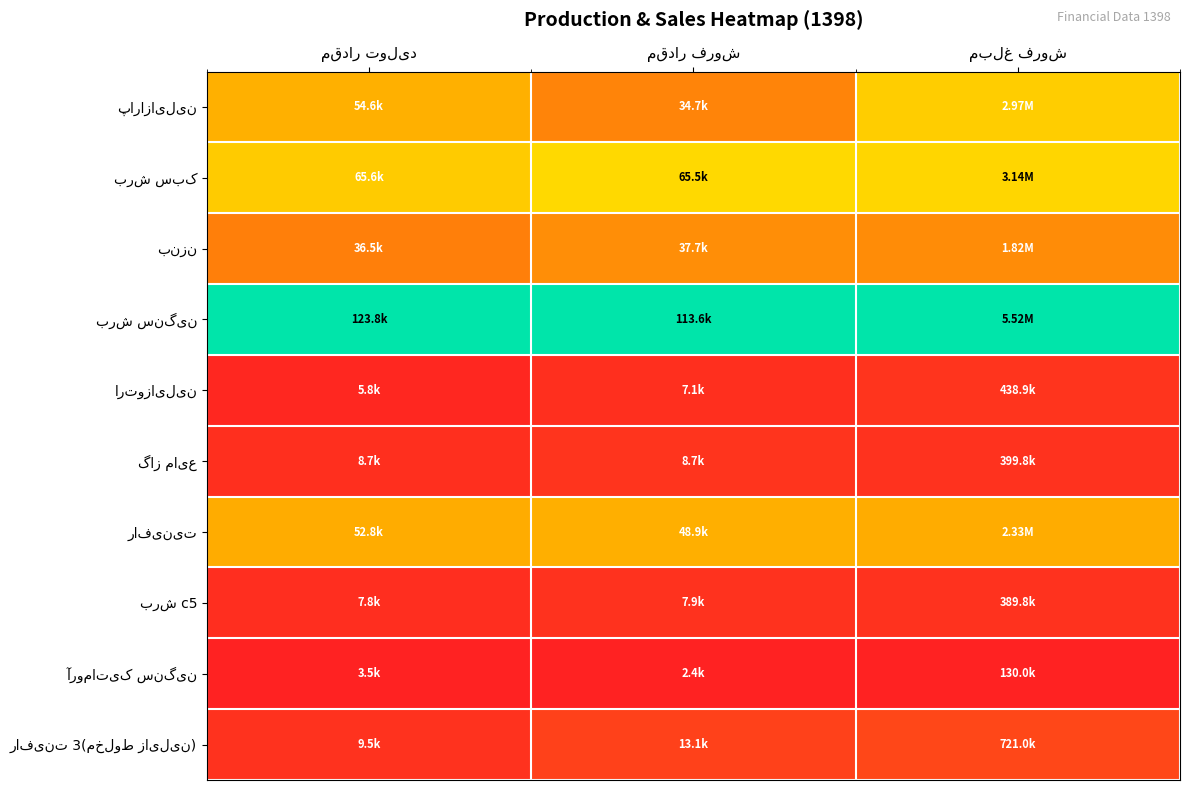

The value of بنزن at مقدار تولید is 0.1. True or false?

False